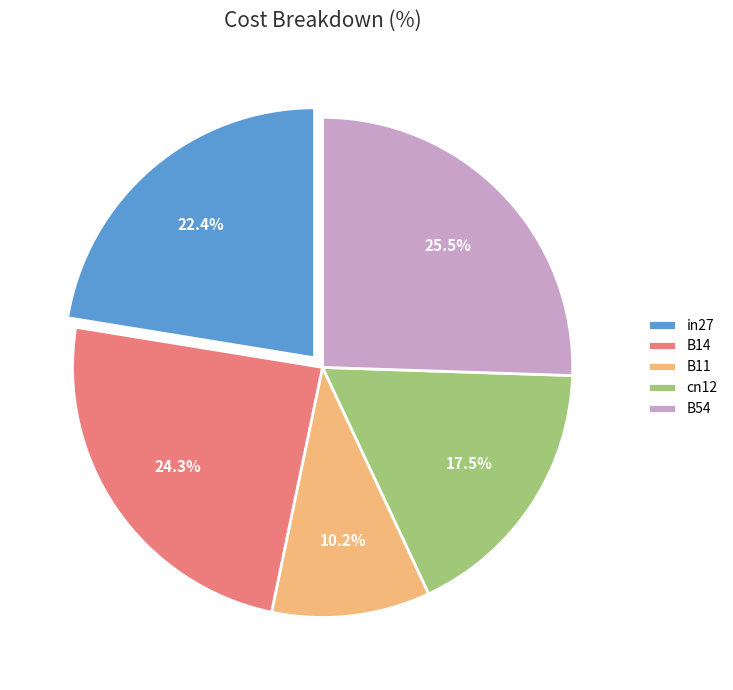

To the nearest percent, what is the combined percentage of in27 and B14?

47%